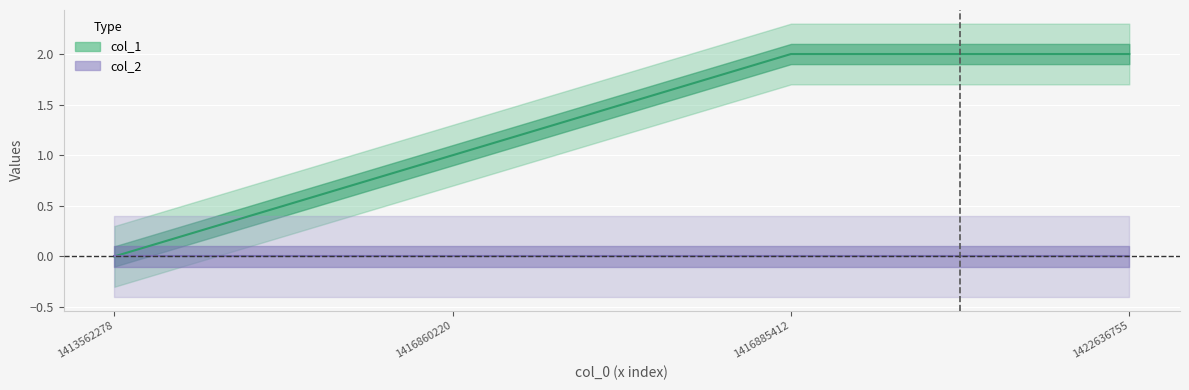

Reading left to right, transcribe all the data shown in this chart.

1413562278=0	1416860220=1	1416885412=2	1422636755=2